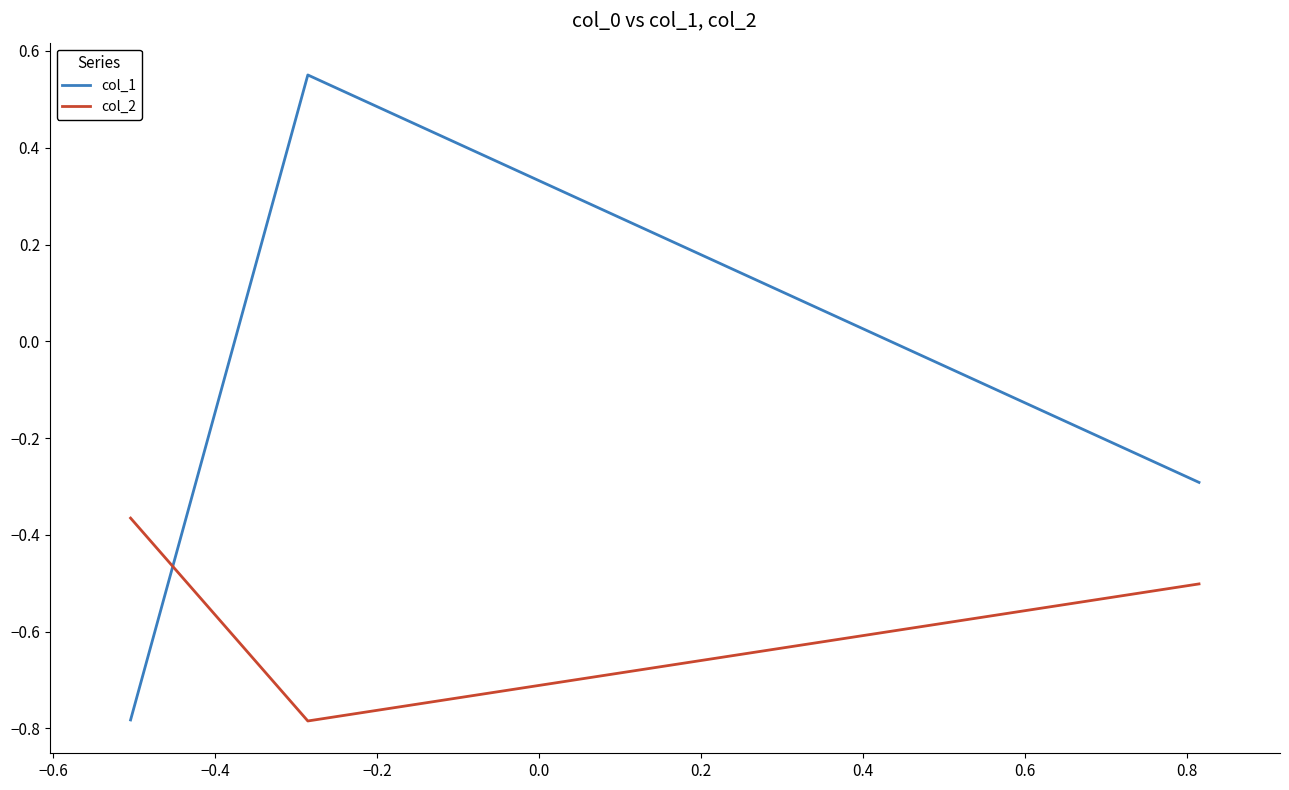

Which series has the widest spread of values?

col_1